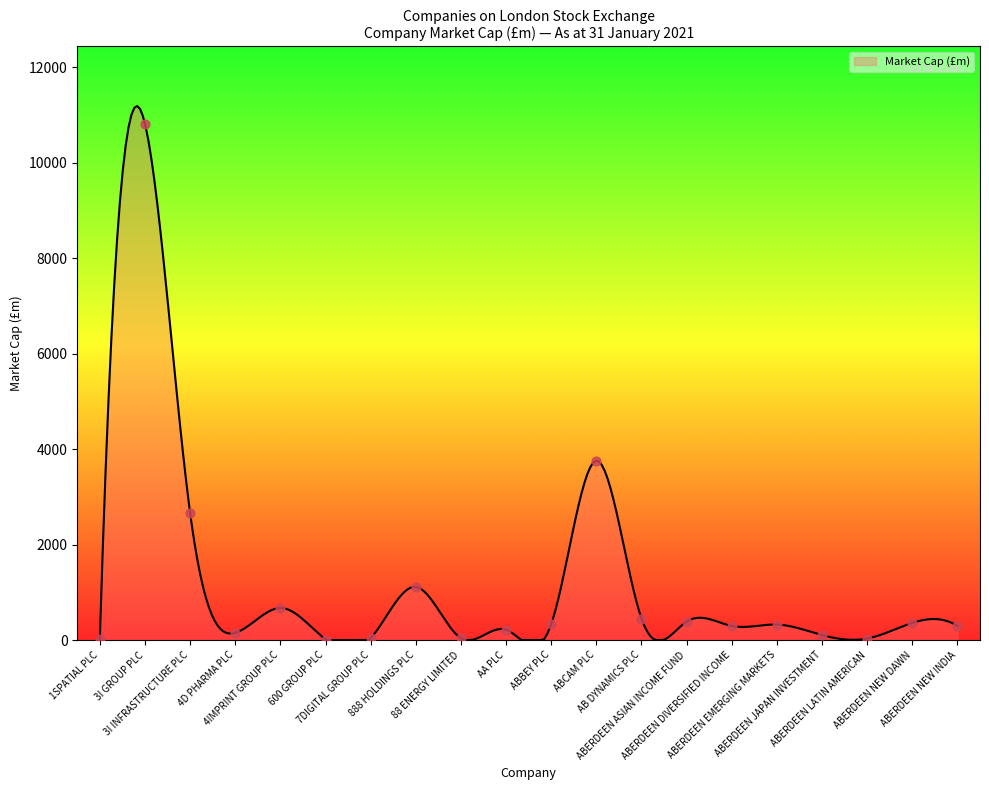

Which has a higher value, ABERDEEN NEW DAWN or 7DIGITAL GROUP PLC?

ABERDEEN NEW DAWN